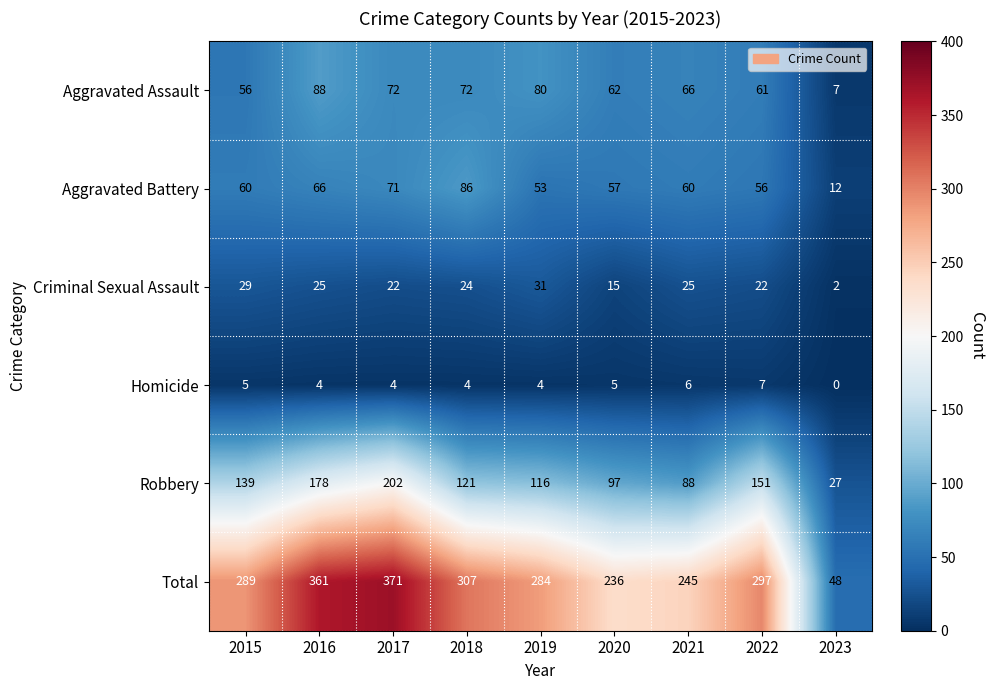

Which label corresponds to the smallest value in the chart?

2023